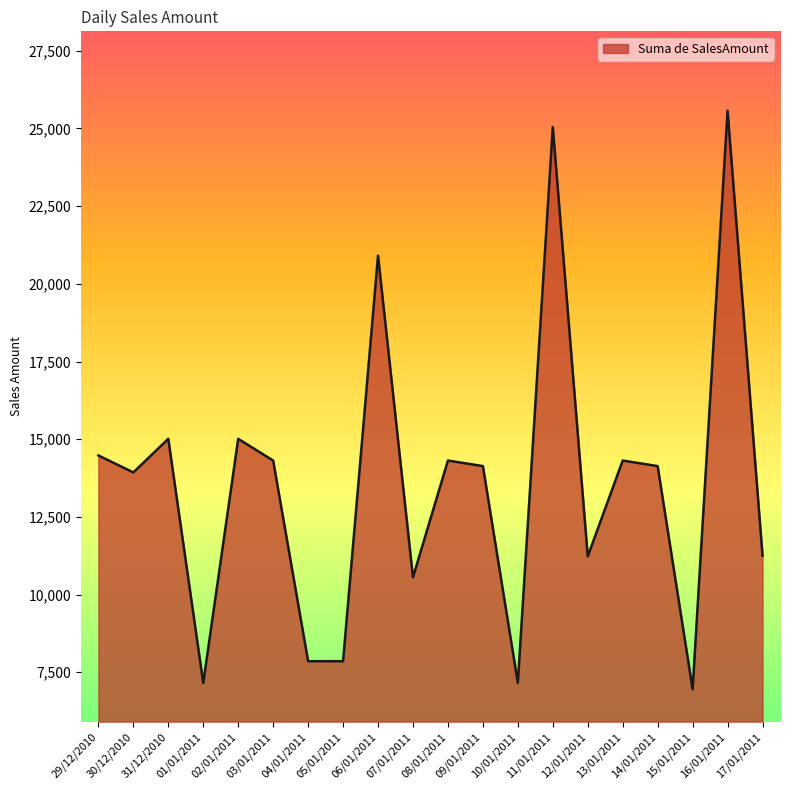

What is the difference between the maximum and minimum values?

18615.4